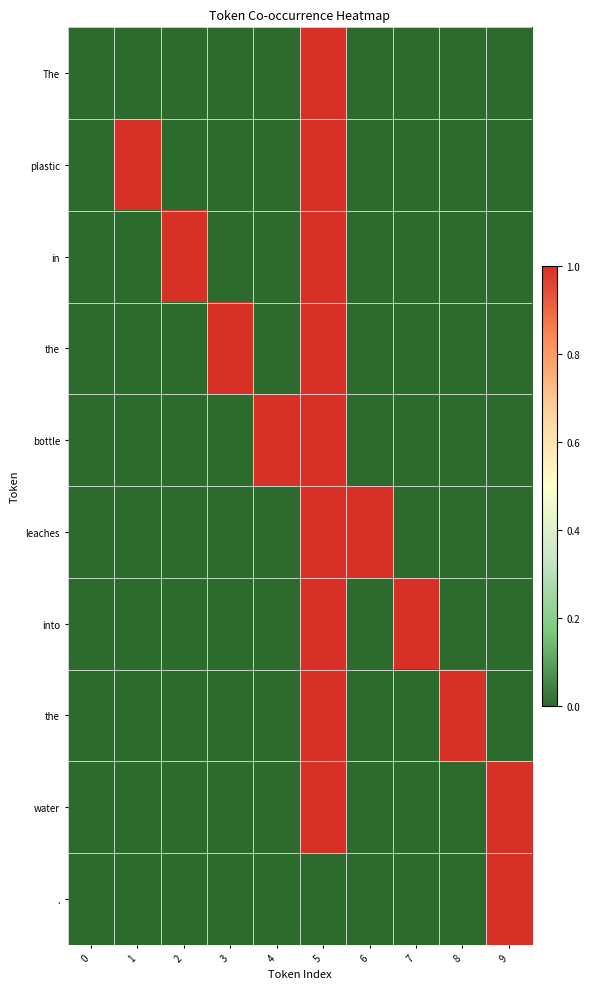

Which has a higher value, 2 or 8?

2